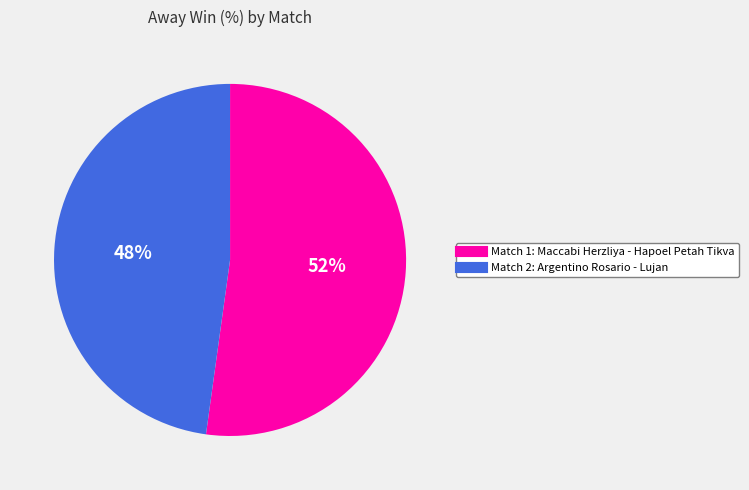

To the nearest percent, what is the difference between the largest and smallest slice percentages?

4%